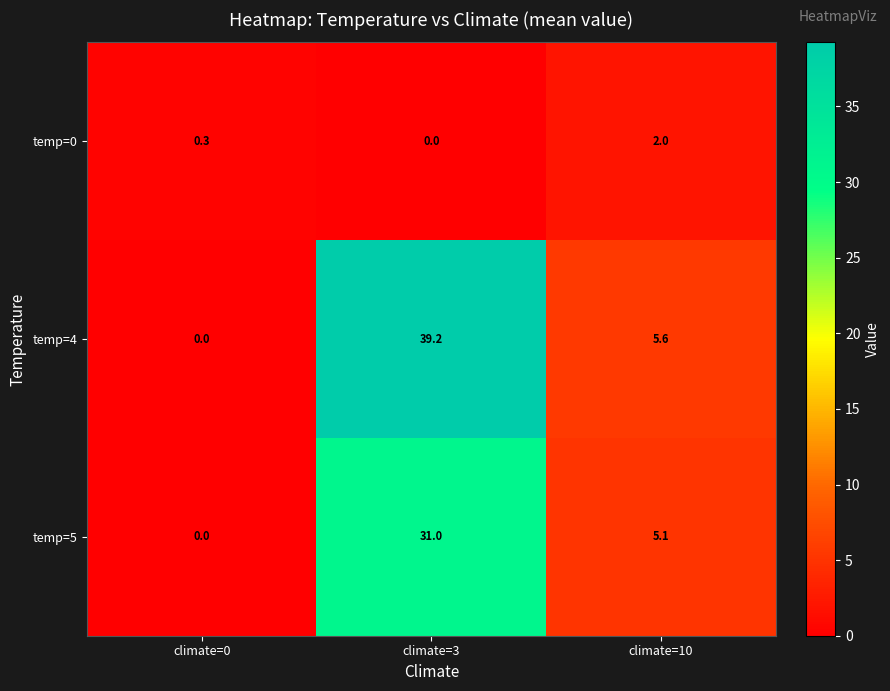

Reading left to right, what are all the values shown in this chart?

temp=0: 0.3	0.0	2.0
temp=4: 0.0	39.2	5.6
temp=5: 0.0	31.0	5.1